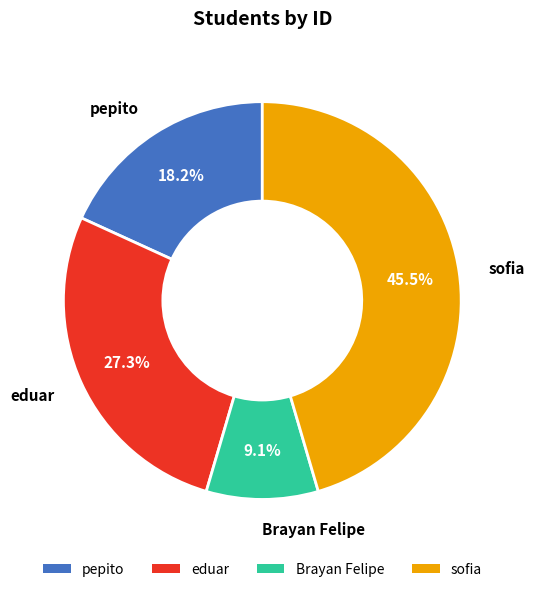

Rank the categories by value from highest to lowest.

sofia, eduar, pepito, Brayan Felipe